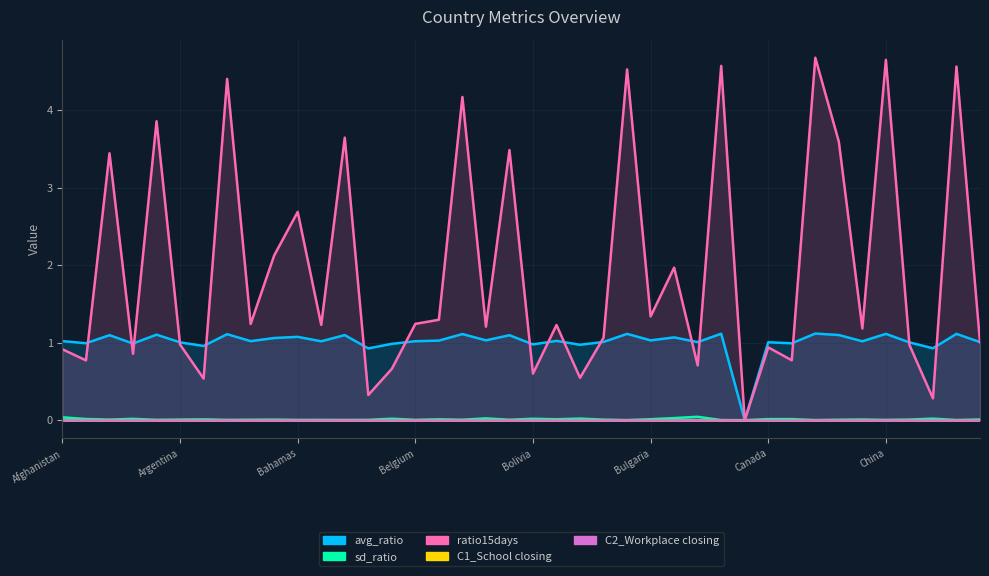

True or false: ratio15days and sd_ratio cross at least once.

False